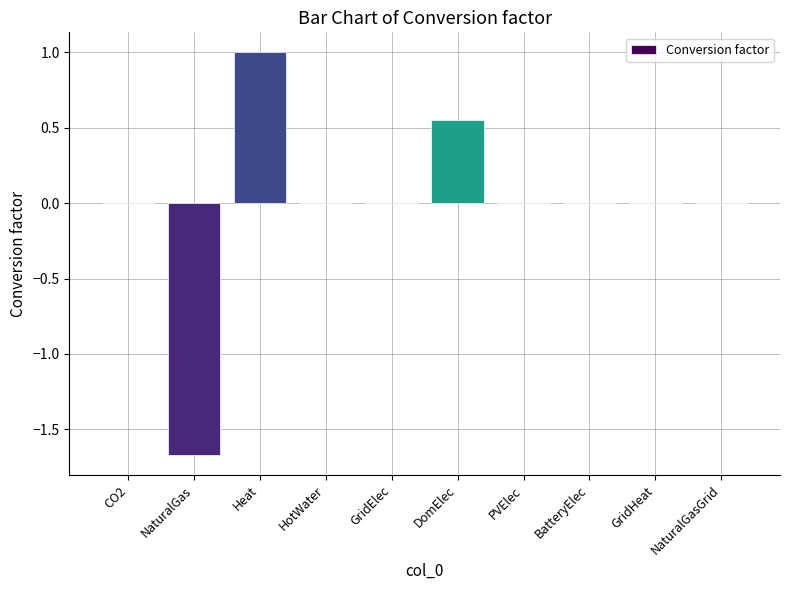

What is the maximum value shown in the chart?

1.0